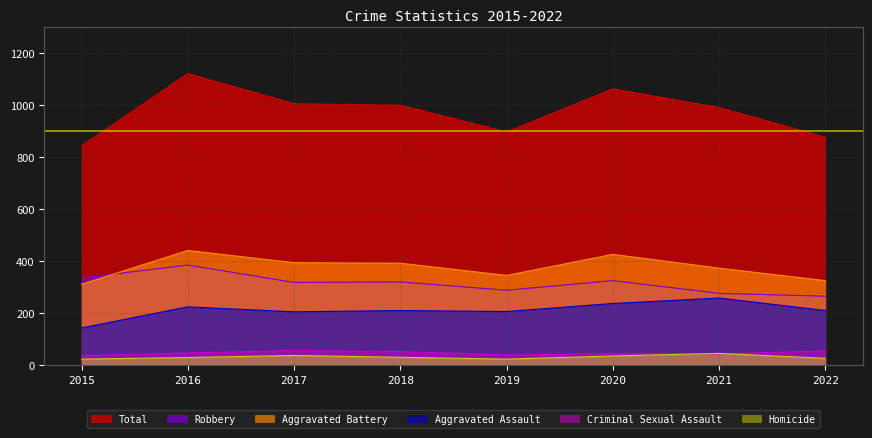

What is the average value of the Homicide series?

30